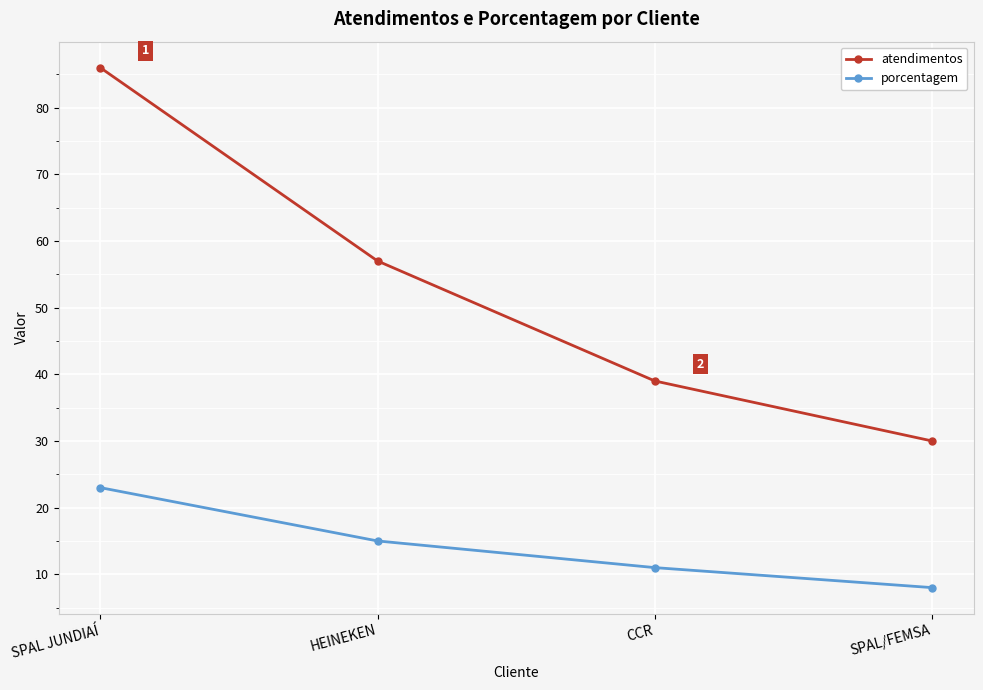

What is the value of the porcentagem point at the 1st from the left?

23